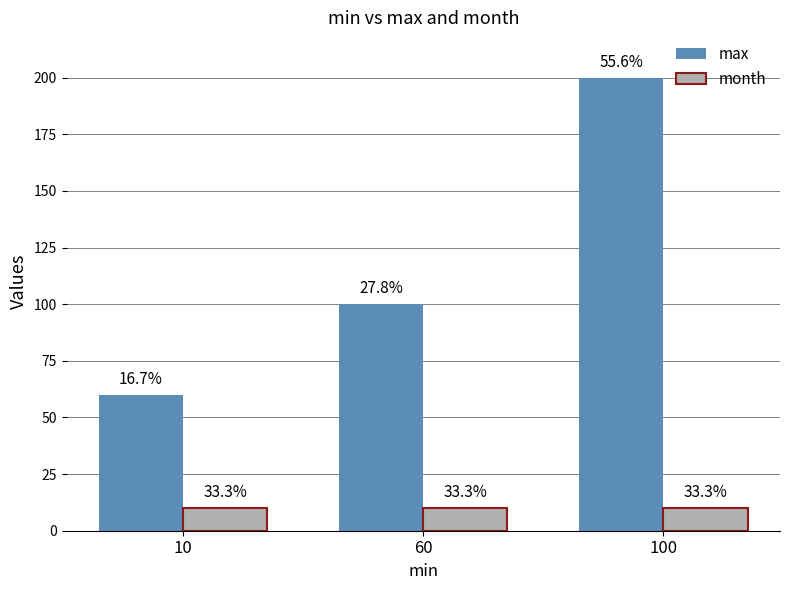

What is the average value of the month series?

10